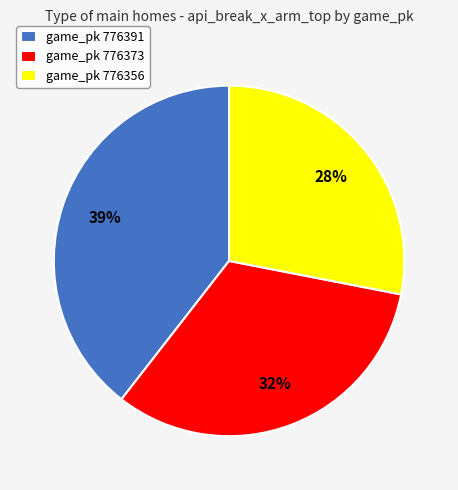

Which category has the biggest portion of the pie?

game_pk 776391